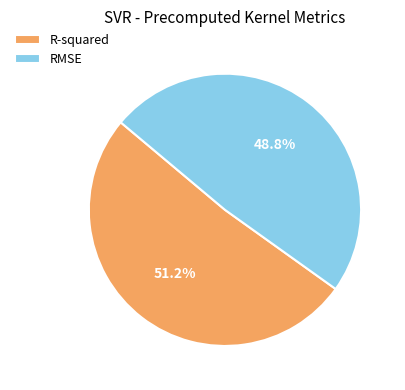

What percentage do RMSE and R-squared together represent?

100.0%